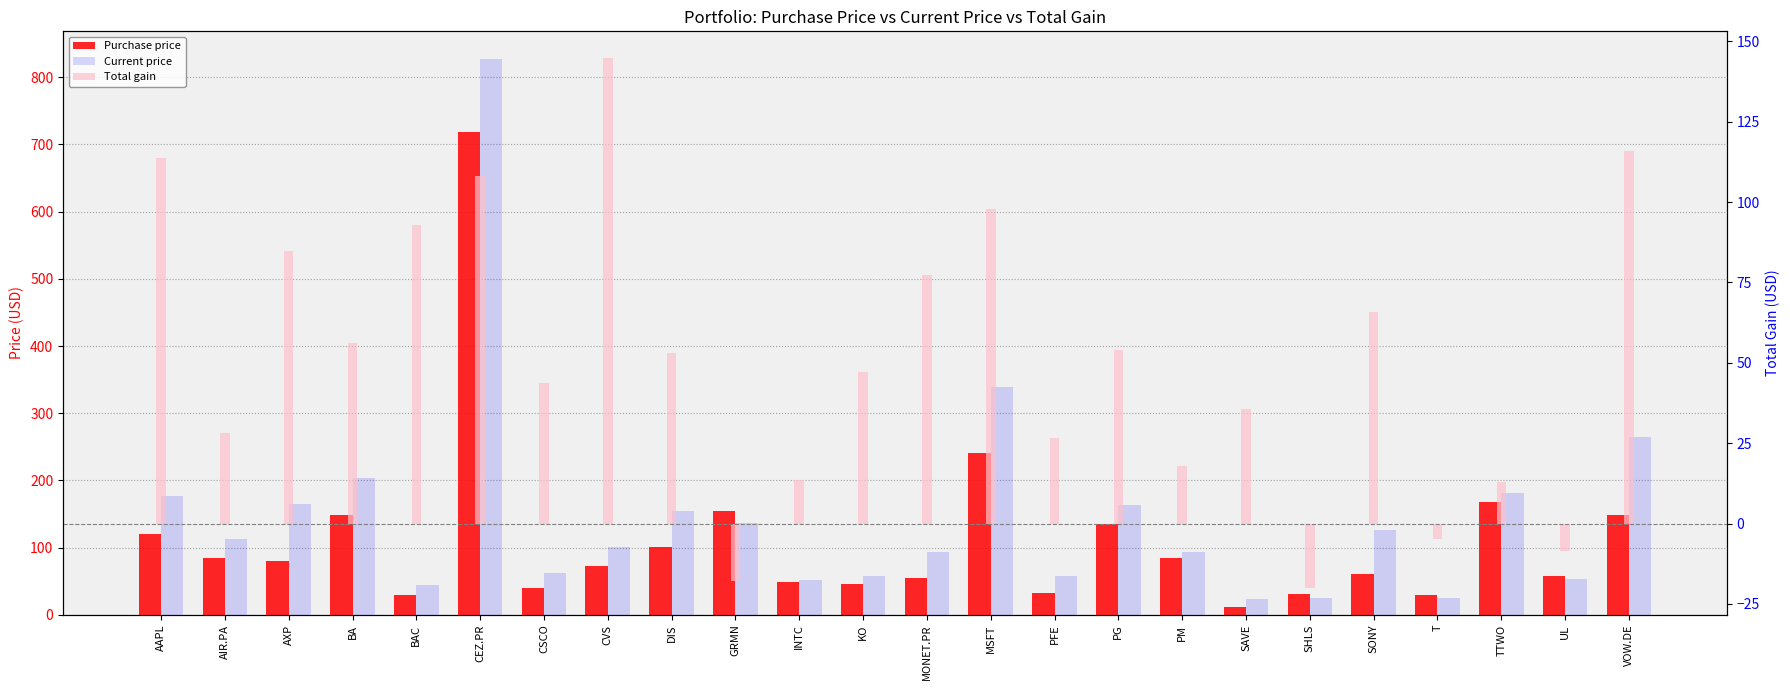

Read the Current price value at PG.

162.8